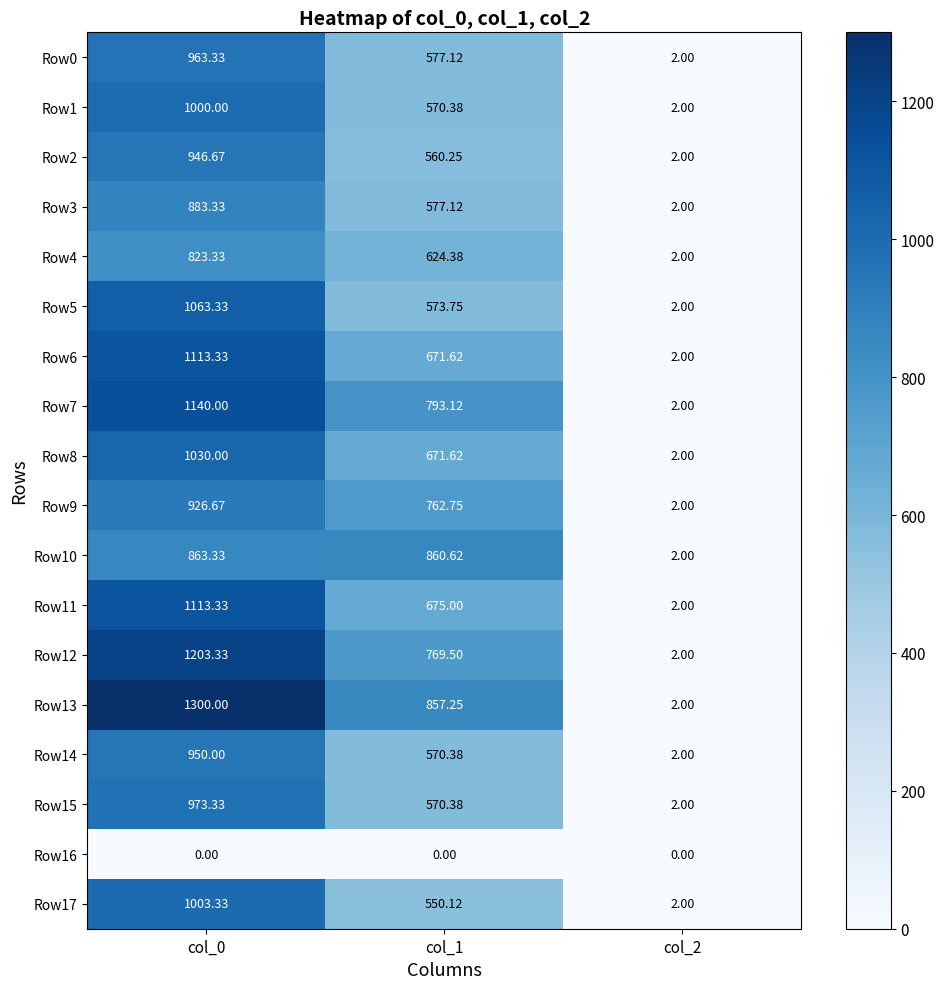

Is the value of Row7 at col_0 greater than the value of Row8 at col_0?

Yes